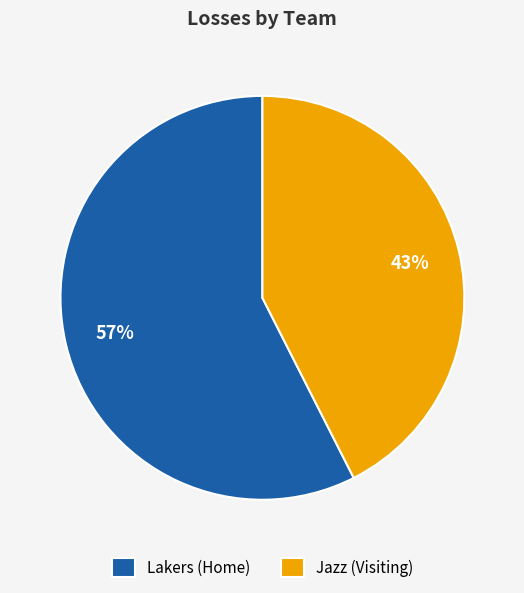

How many segments does this pie chart have?

2